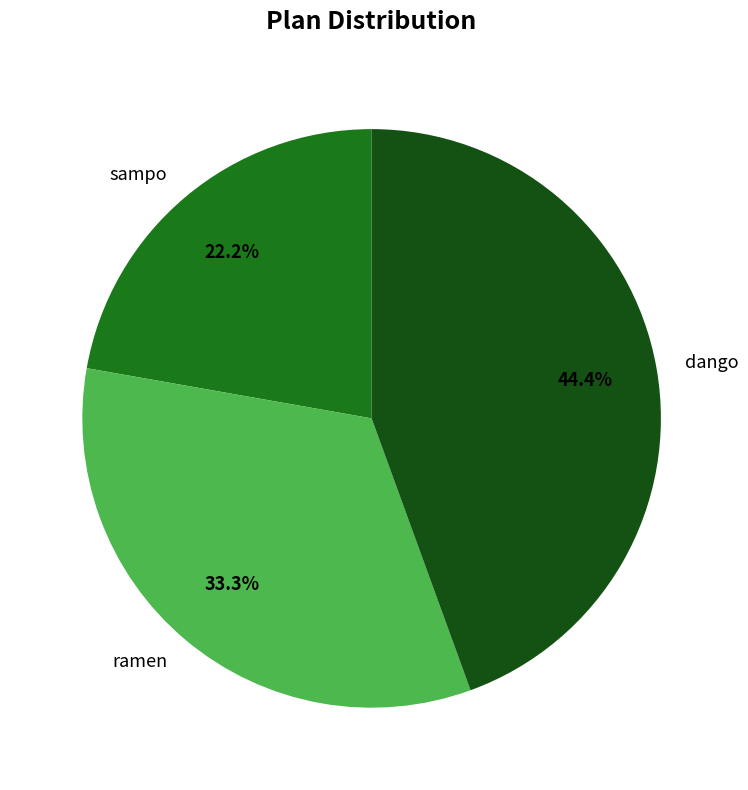

Which slice is the largest?

dango